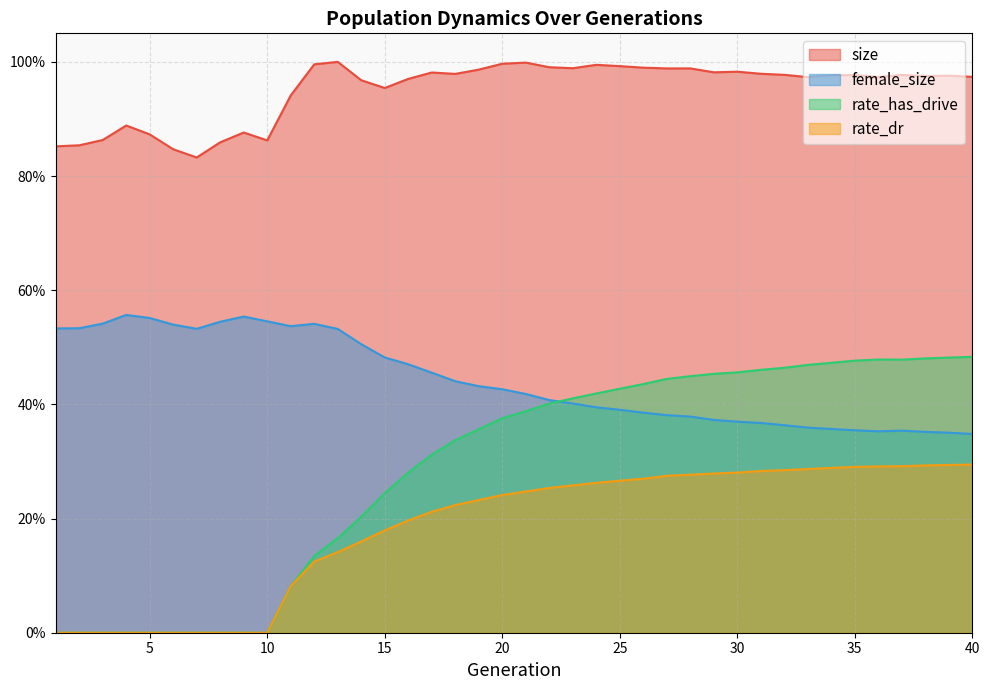

What is the average value of the rate_has_drive series?

0.3